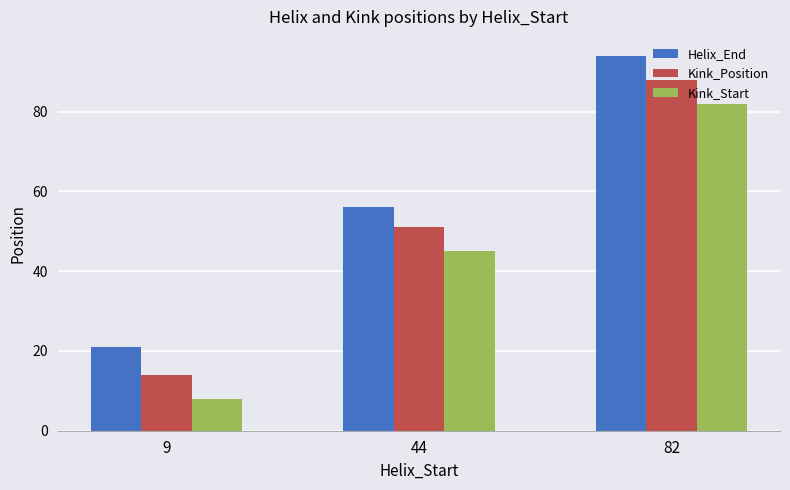

What is the difference between the highest and lowest values at 44?

11